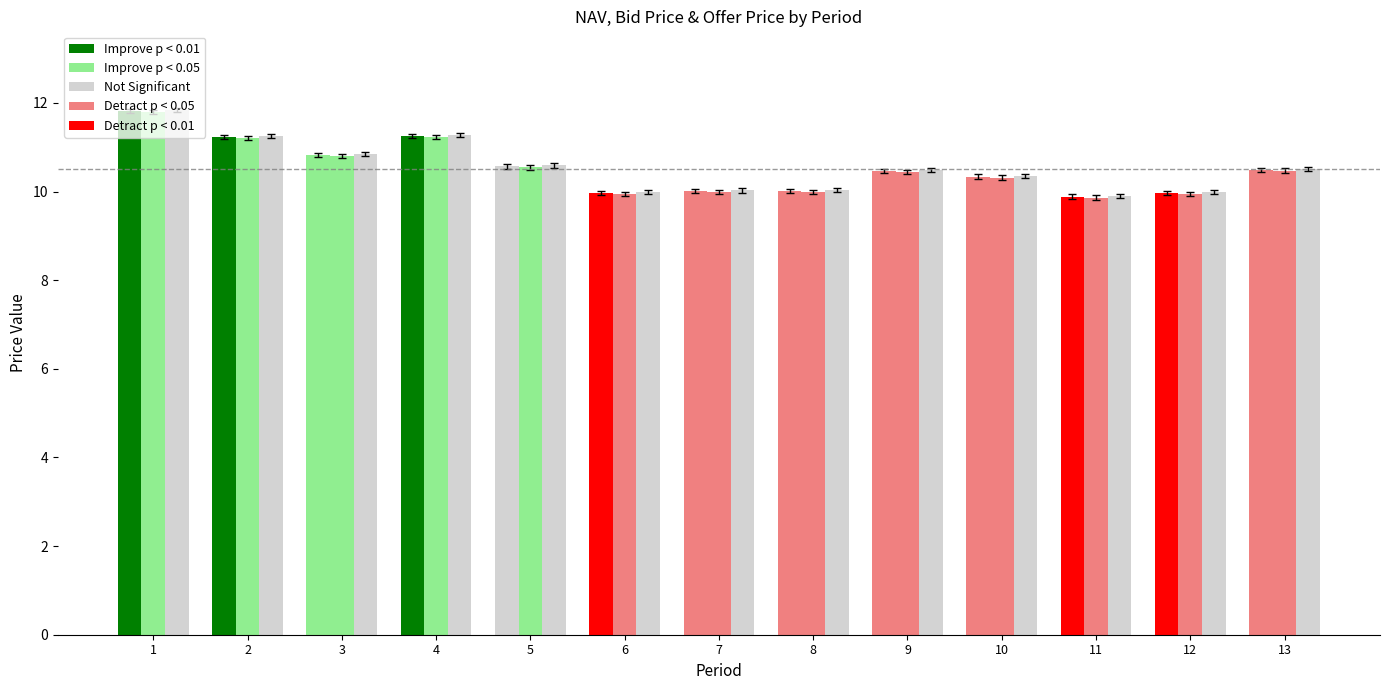

How many groups of bars are there?

13